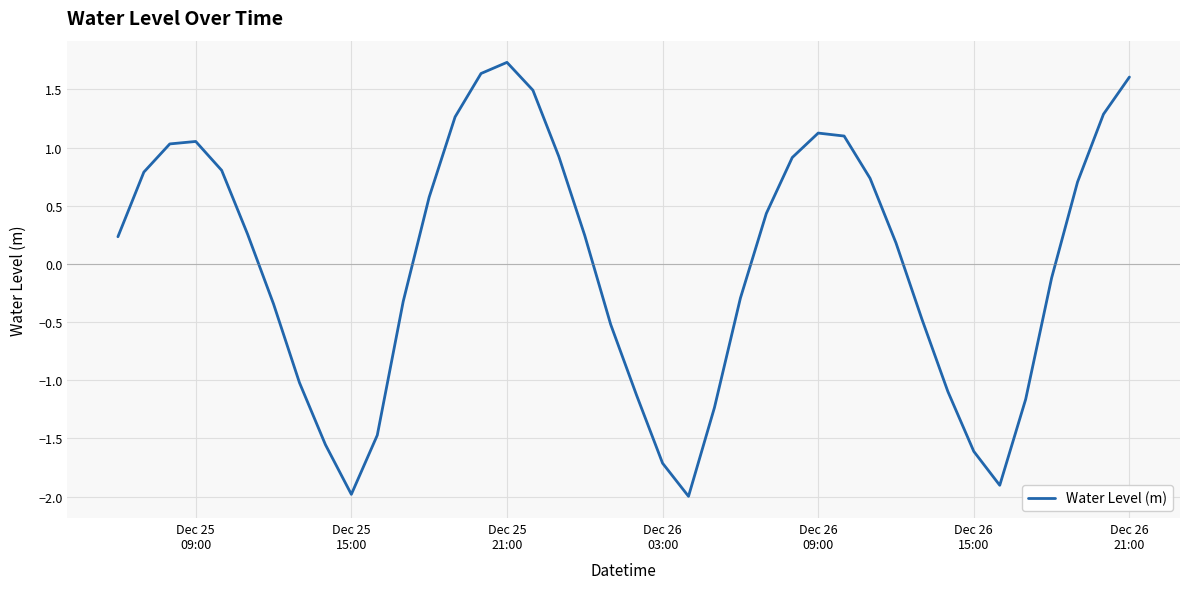

What is the difference between the maximum and minimum values?

3.7